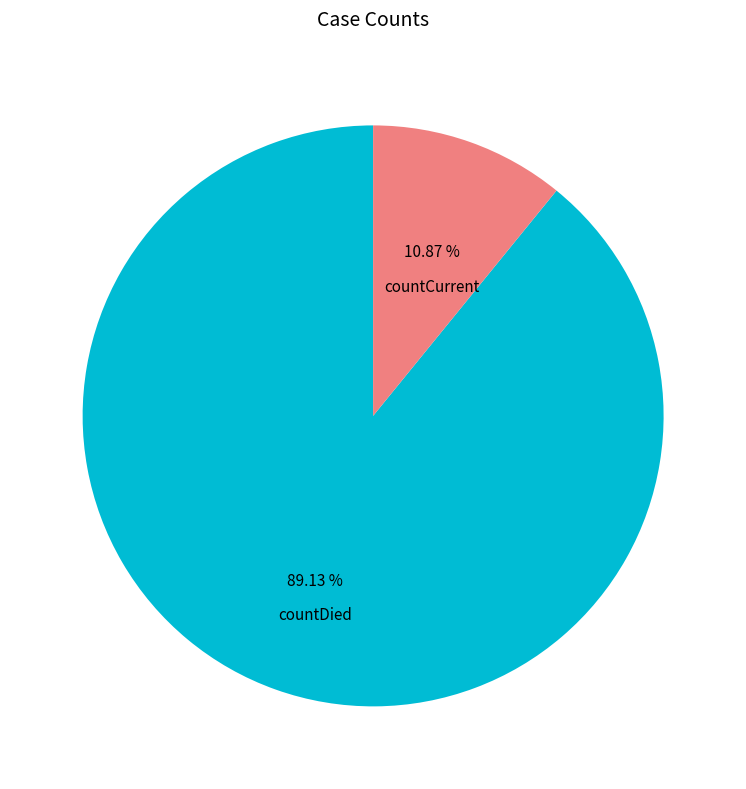

Which category has the biggest portion of the pie?

countDied